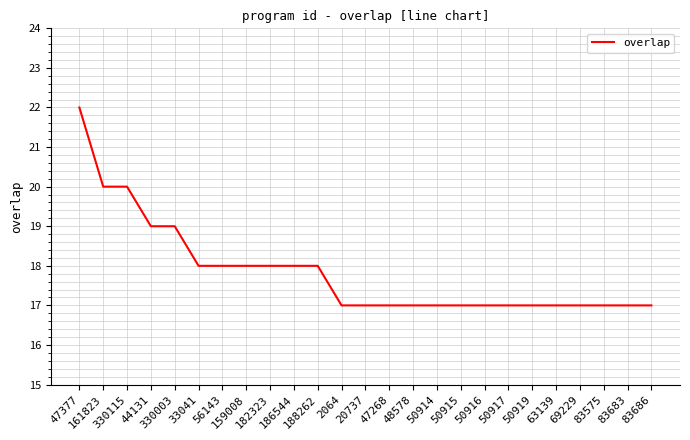

Which has a higher value, 159008 or 44131?

44131